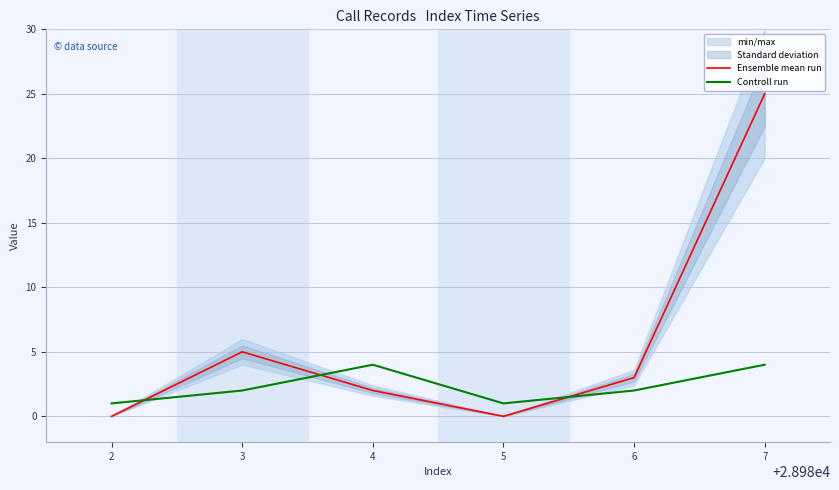

Where do Ensemble mean run and Controll run first cross each other?

2 and 3